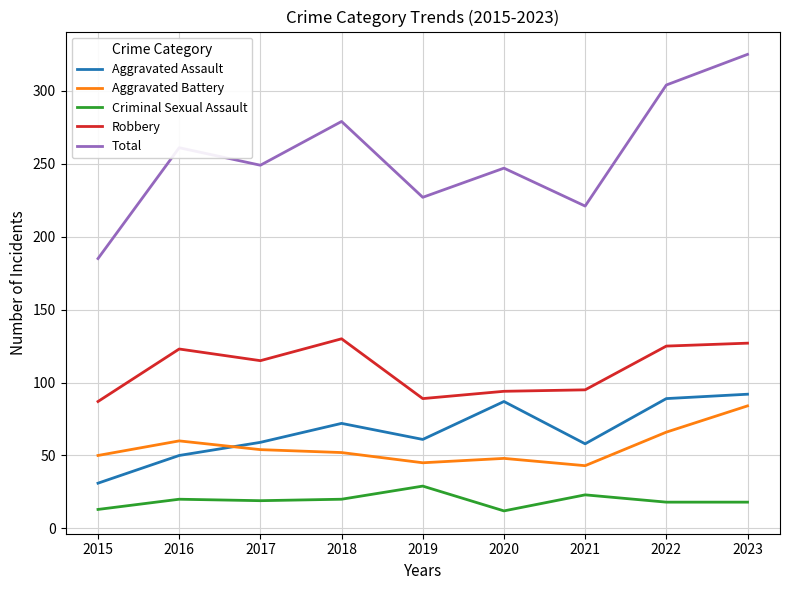

What is the highest value of the Aggravated Battery series?

84